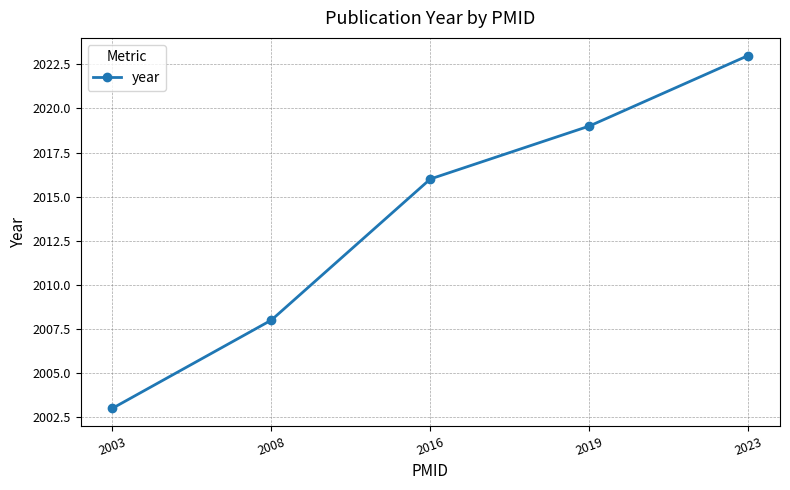

Reading left to right, what are all the values shown in this chart?

2003=2003	2008=2008	2016=2016	2019=2019	2023=2023